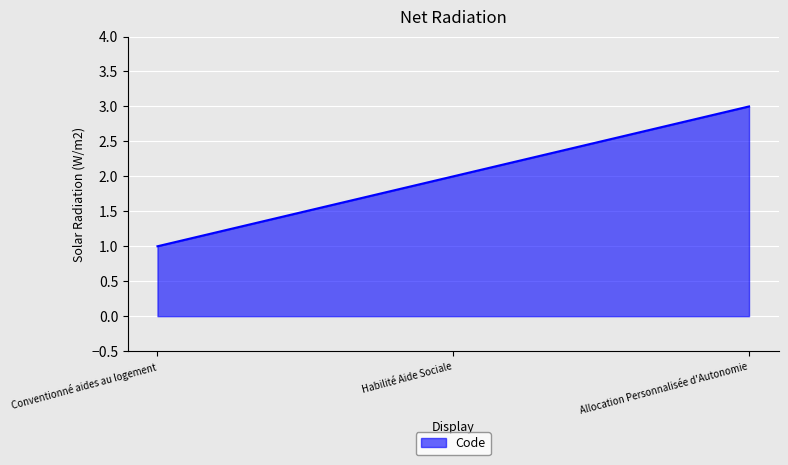

What position from the left is Allocation Personnalisée d'Autonomie?

3